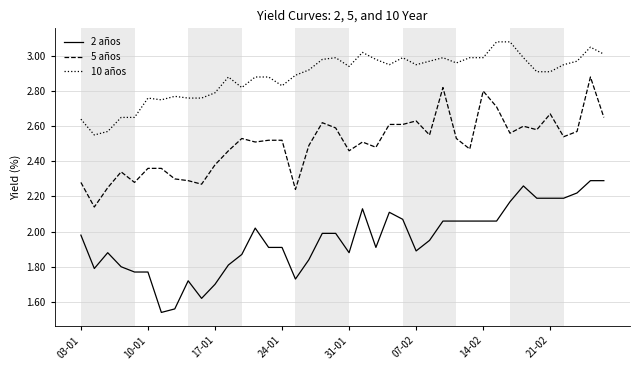

True or false: 5 años has more than 0 points higher than both neighbors.

True